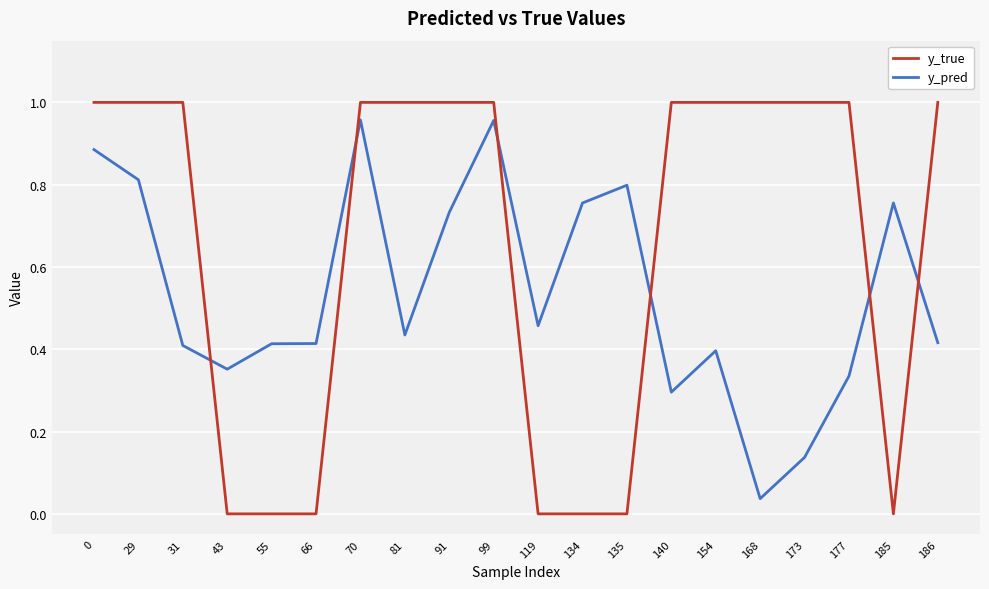

Which series has the widest spread of values?

y_true